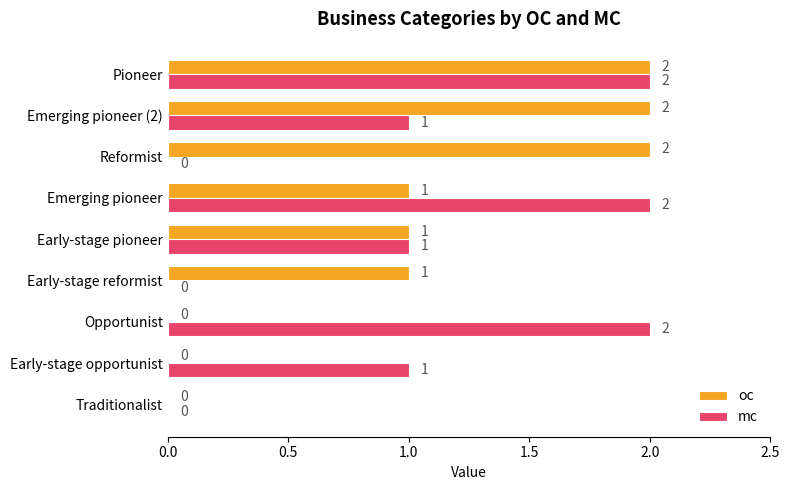

Is the value of oc at Early-stage opportunist greater than the value of mc at Early-stage opportunist?

No